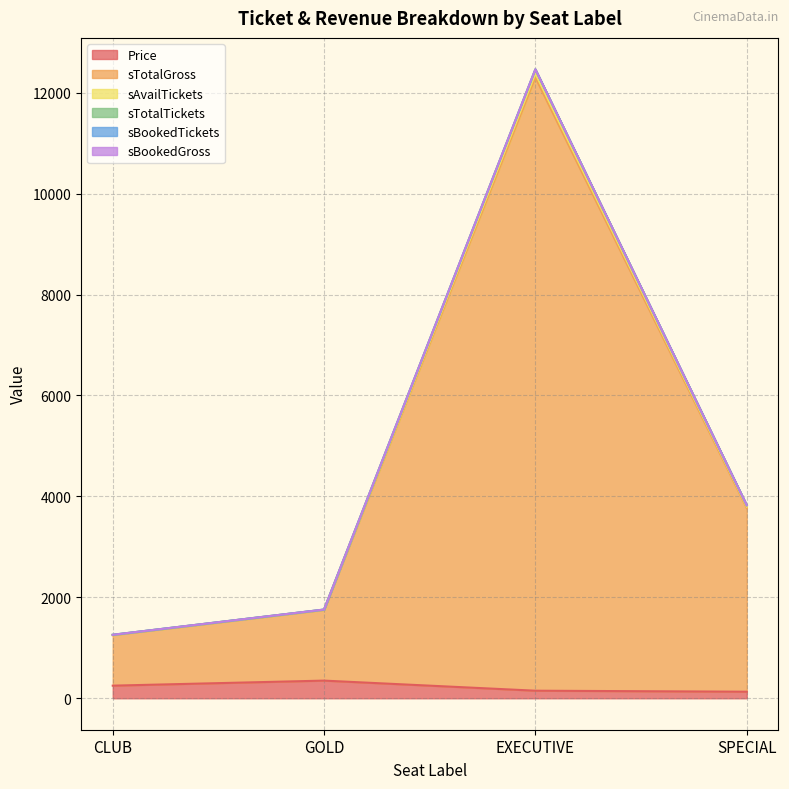

Does the chart have visible grid lines?

Yes